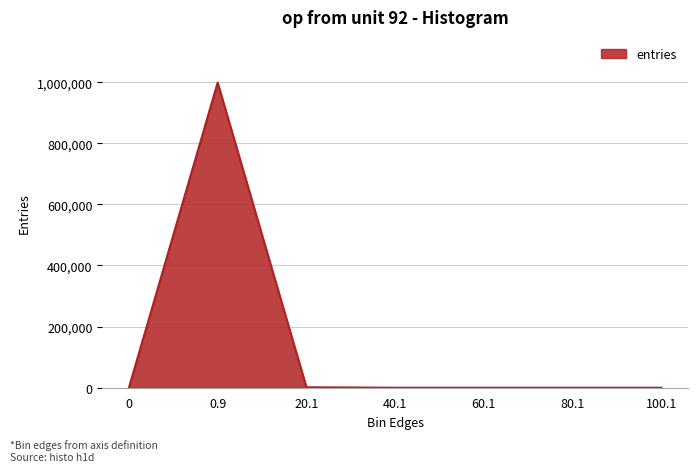

What is the approximate value at 20.1, to the nearest 100?

1600